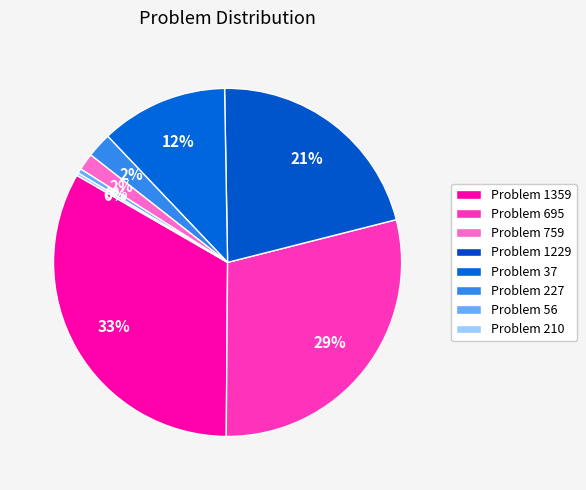

To the nearest percent, what is the difference between the largest and smallest slice percentages?

33%